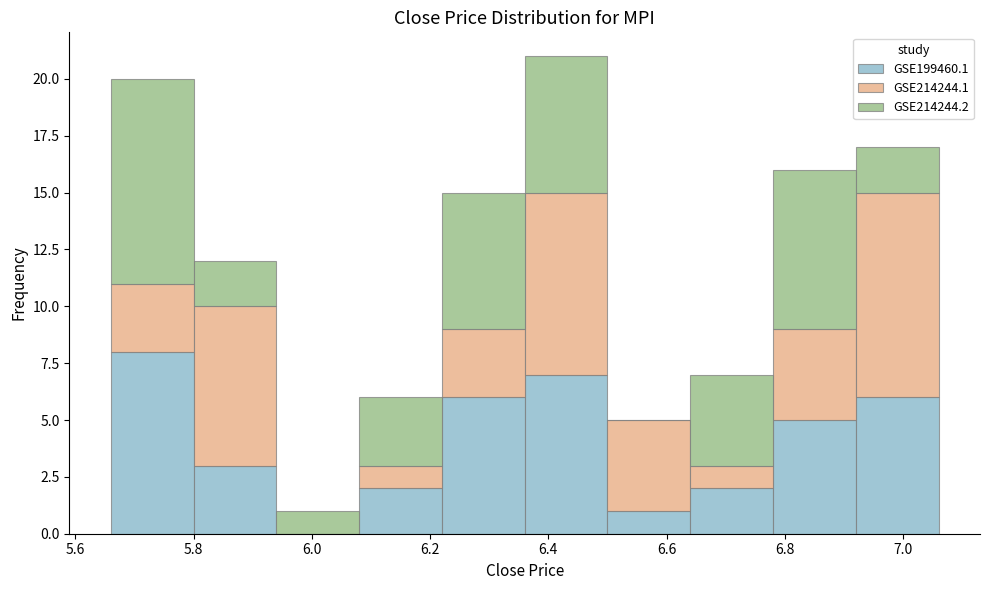

What is the total height of the stacked bar covering 5.94 to 6.08 on the x-axis? The values are not printed on the chart, so give them approximately, as read against the axis.

1